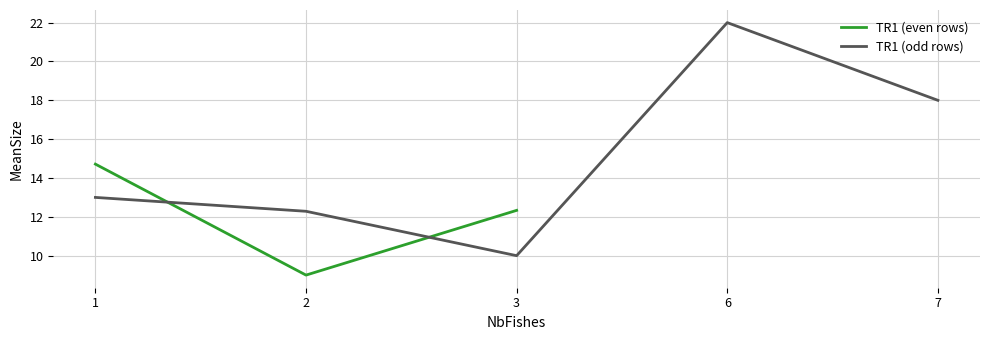

True or false: TR1 (even rows) has more than 1 interior local peaks.

False